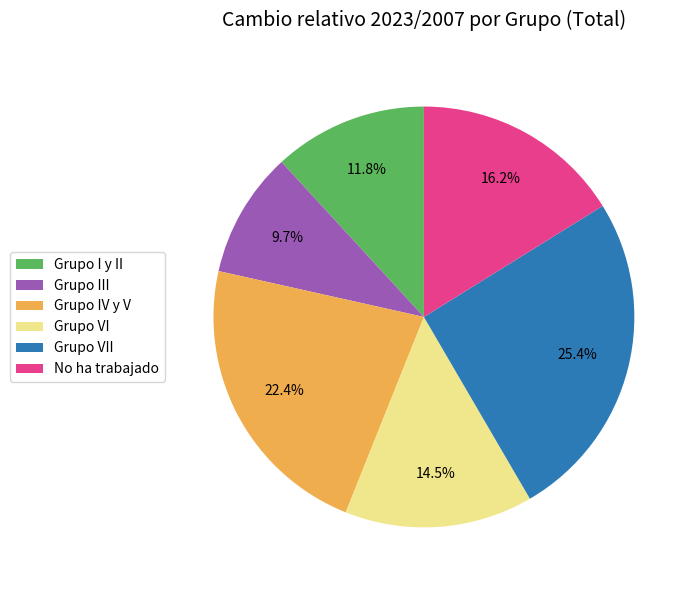

What percentage is NOT represented by Grupo IV y V?

77.6%